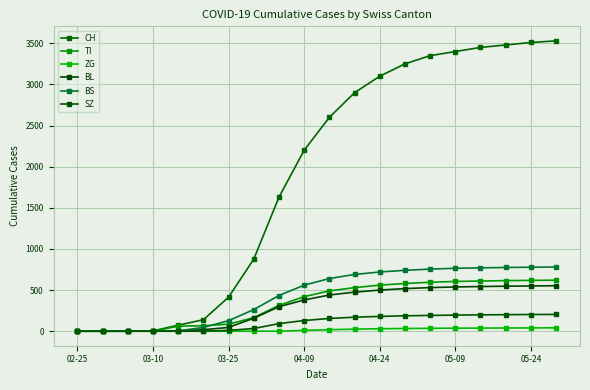

What is the value of the TI point at the 16th from the left?

605